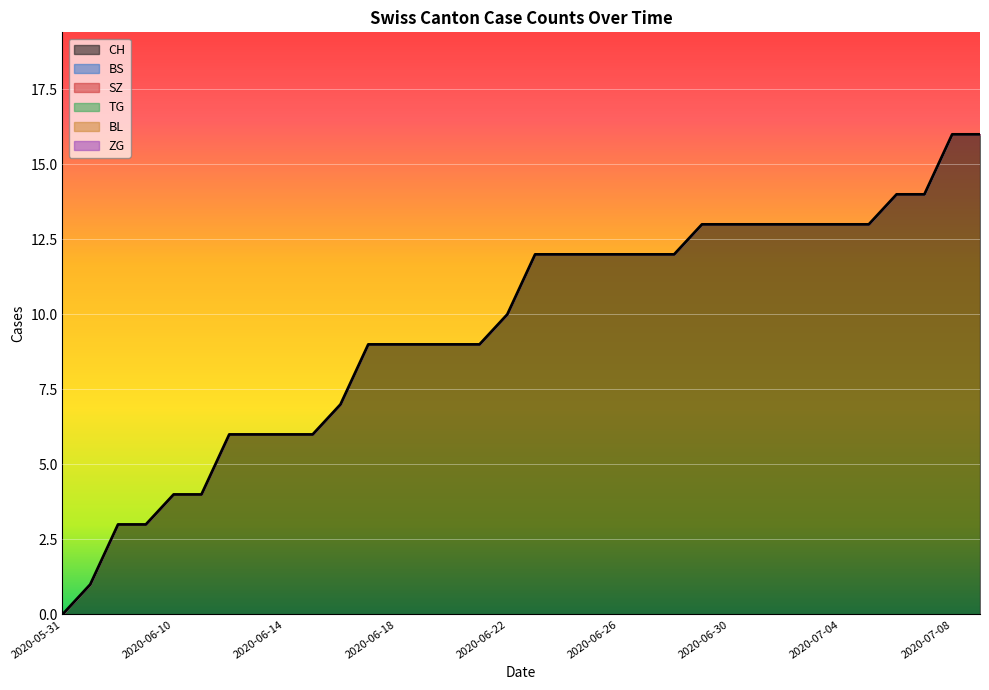

Is the value of TG at 2020-06-22 greater than the value of BL at 2020-06-22?

No